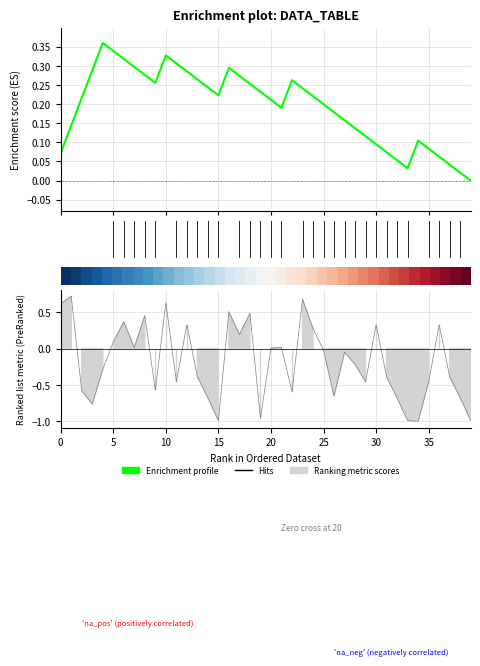

What is the difference between the values at 10 and 25?

0.7